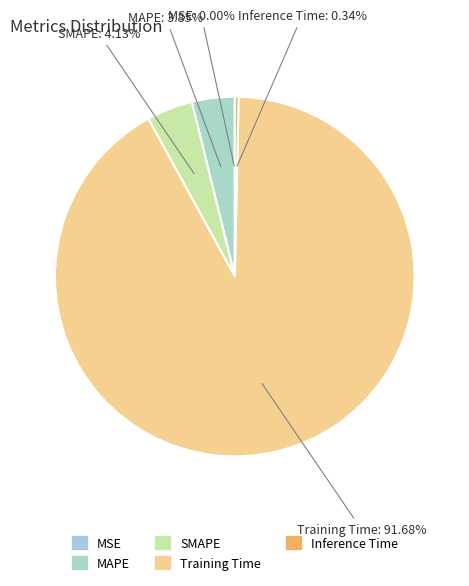

Is the sum of MAPE and Training Time greater than half?

Yes